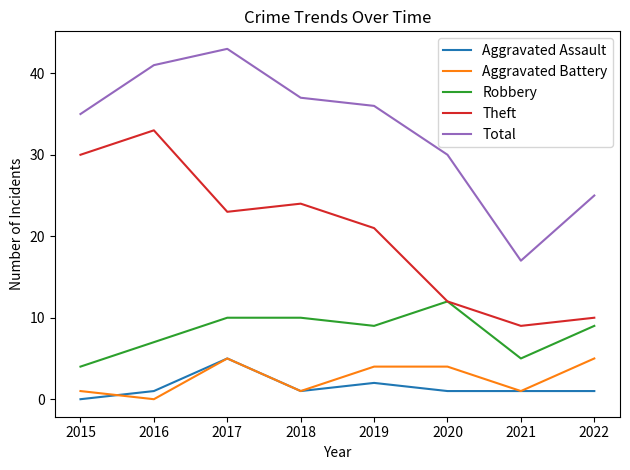

What is the difference between the maximum and second lowest values in the Theft series?

23